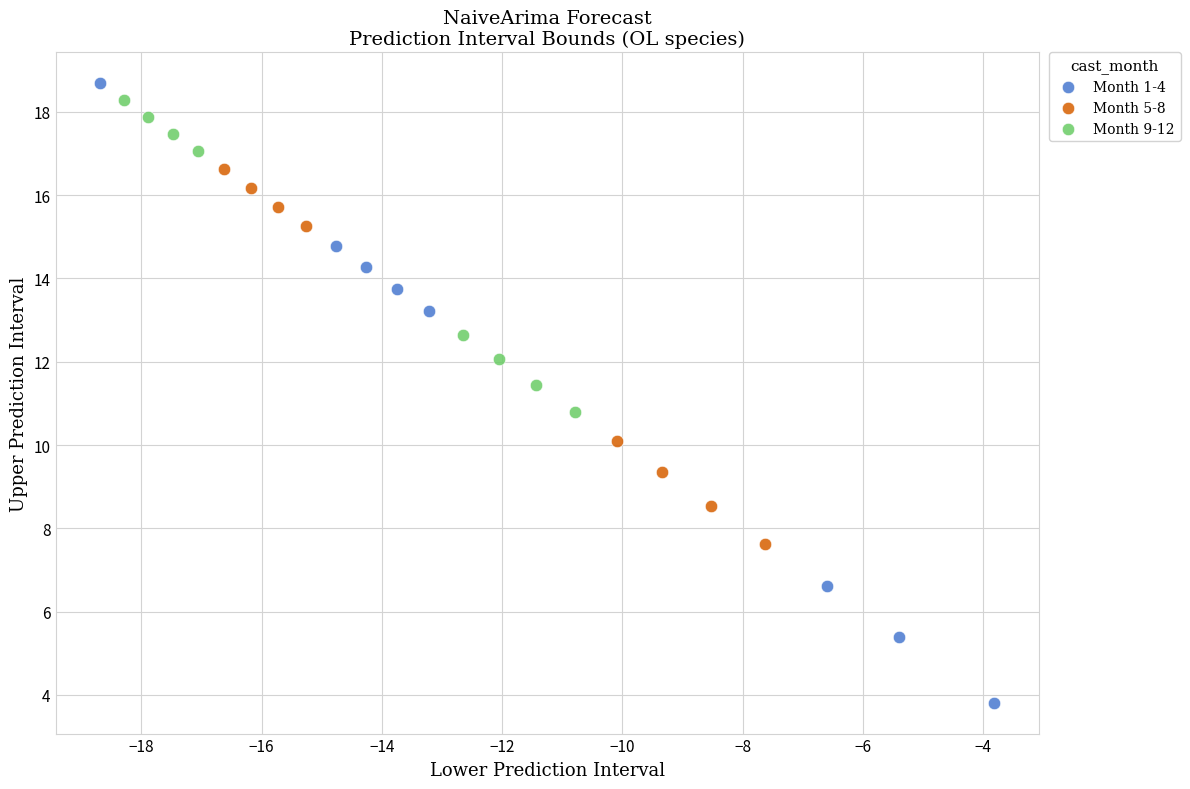

Which series has the widest spread of Y values?

Month 1-4